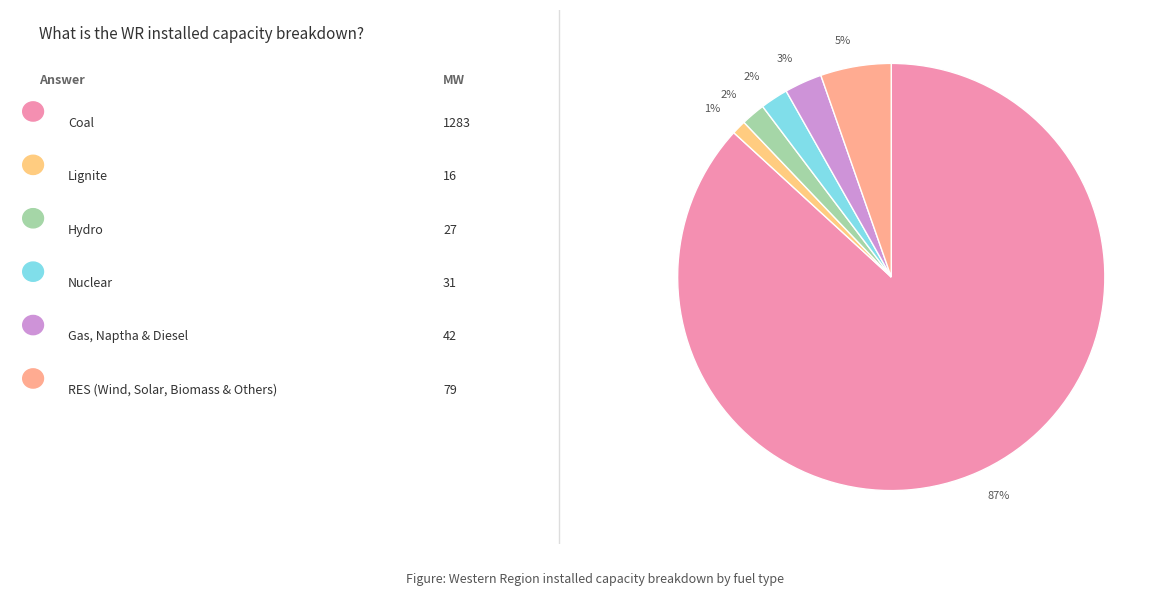

Count the number of slices in the pie.

6